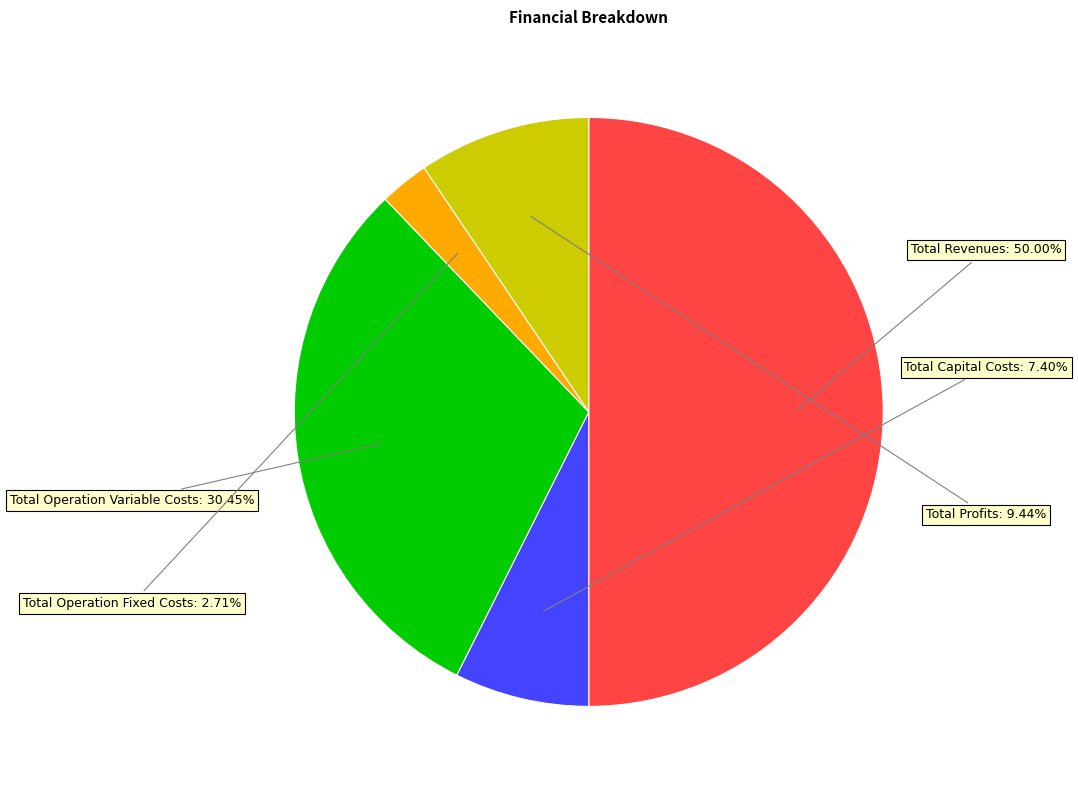

To the nearest percent, what is the difference between the largest and smallest slice percentages?

47%